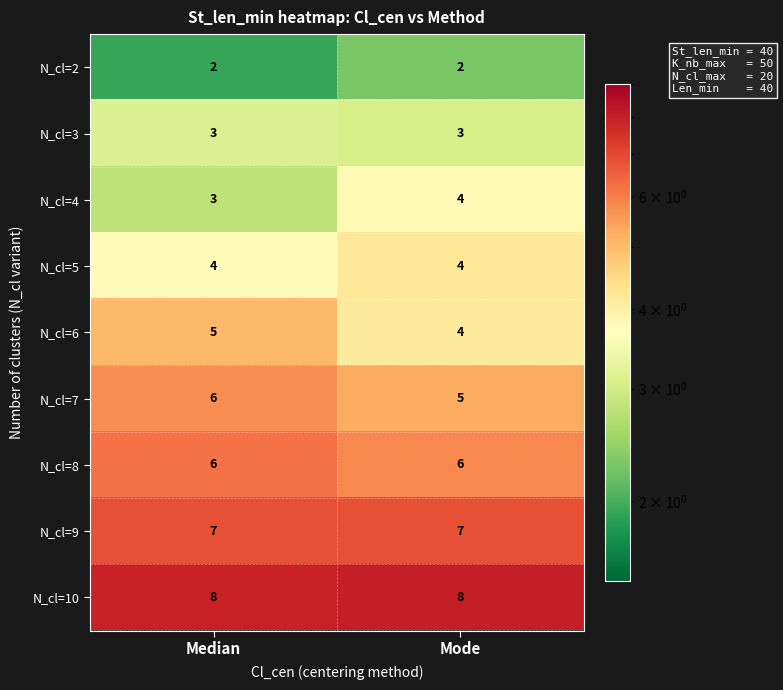

What is the total value across all series at Mode?

43